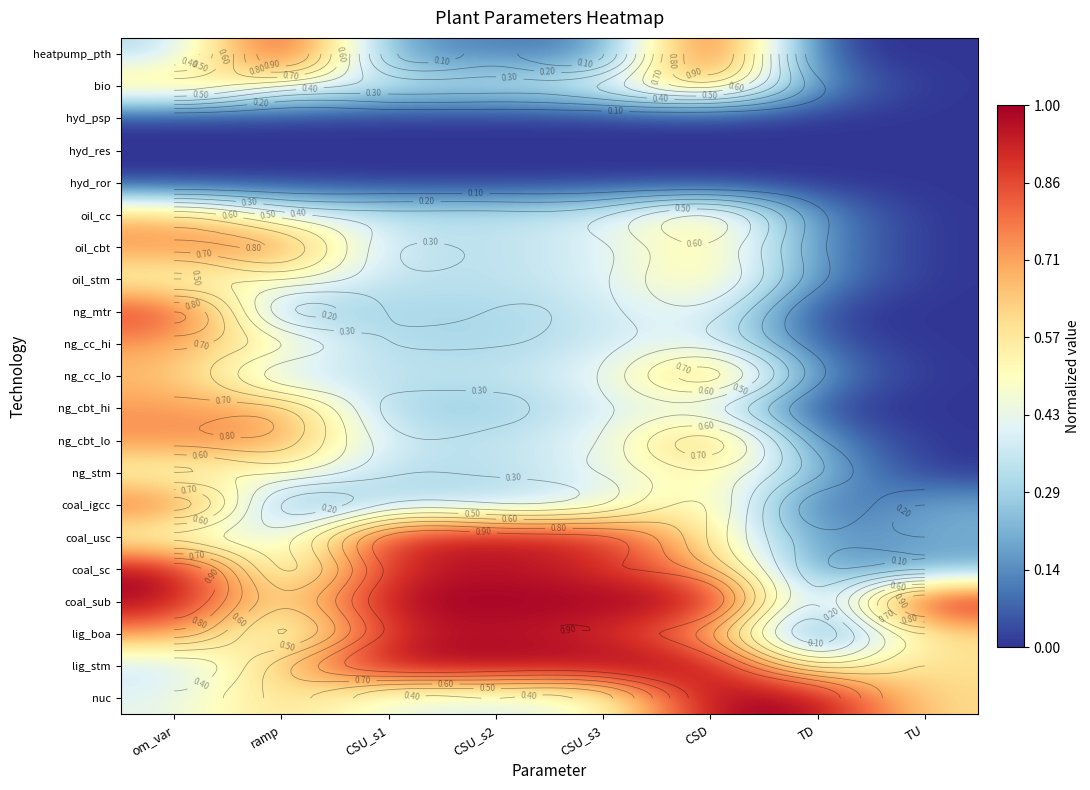

At which label is ng_cbt_lo closest to 0?

TU